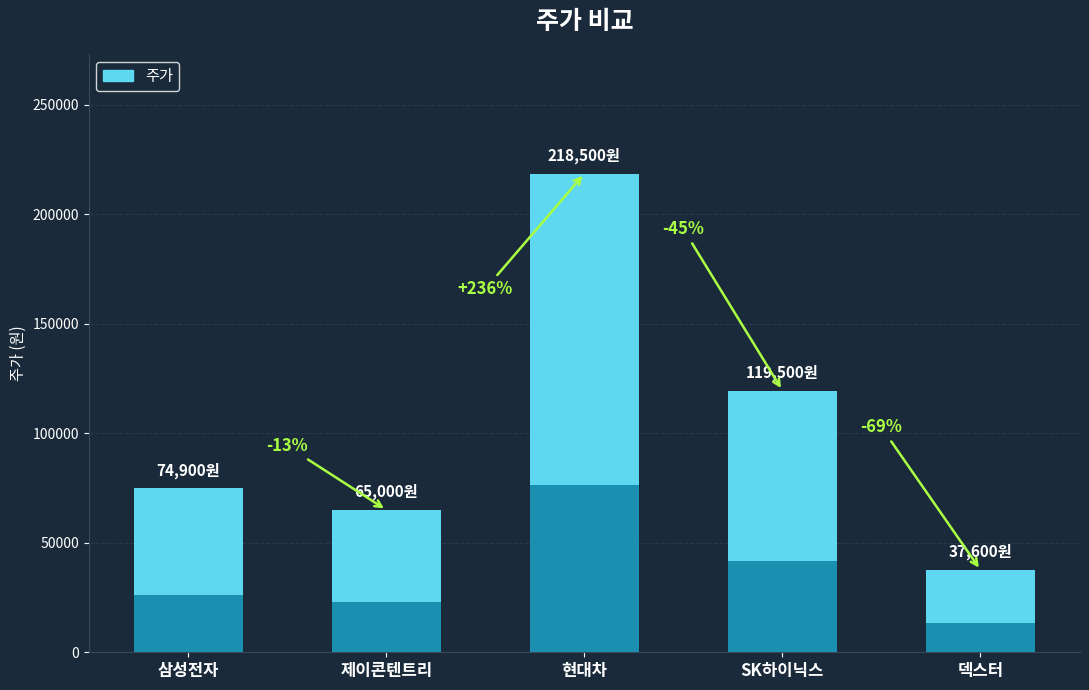

True or false: the data shows 109641 at 제이콘텐트리.

False